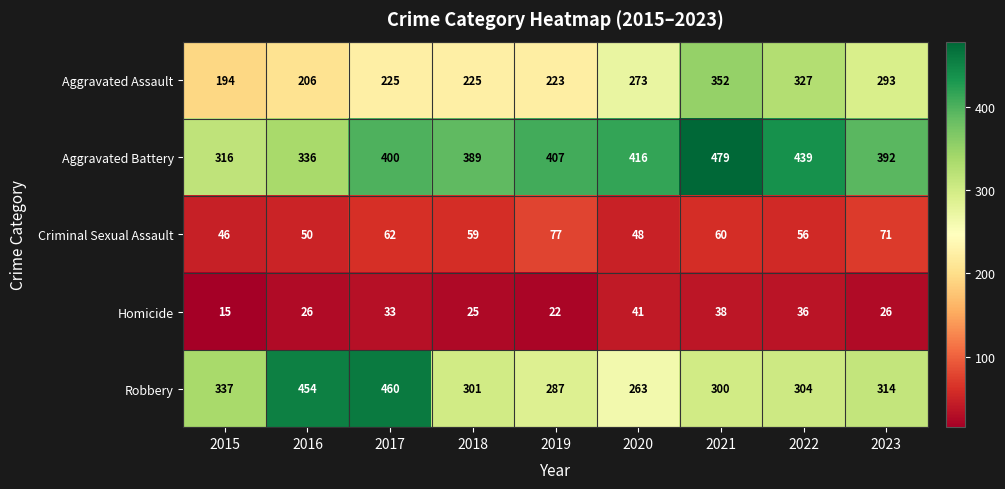

What is the total value across all series at 2019?

1016